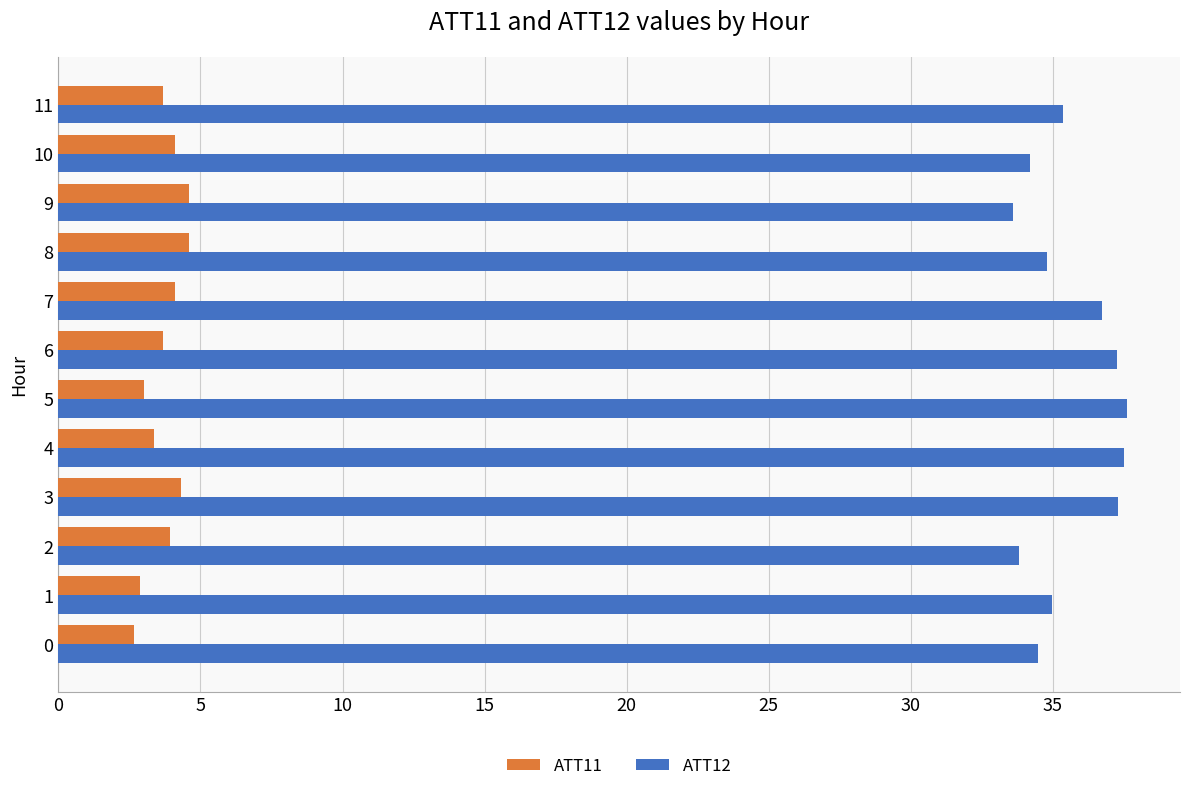

What is the lowest value of the ATT11 series?

2.7